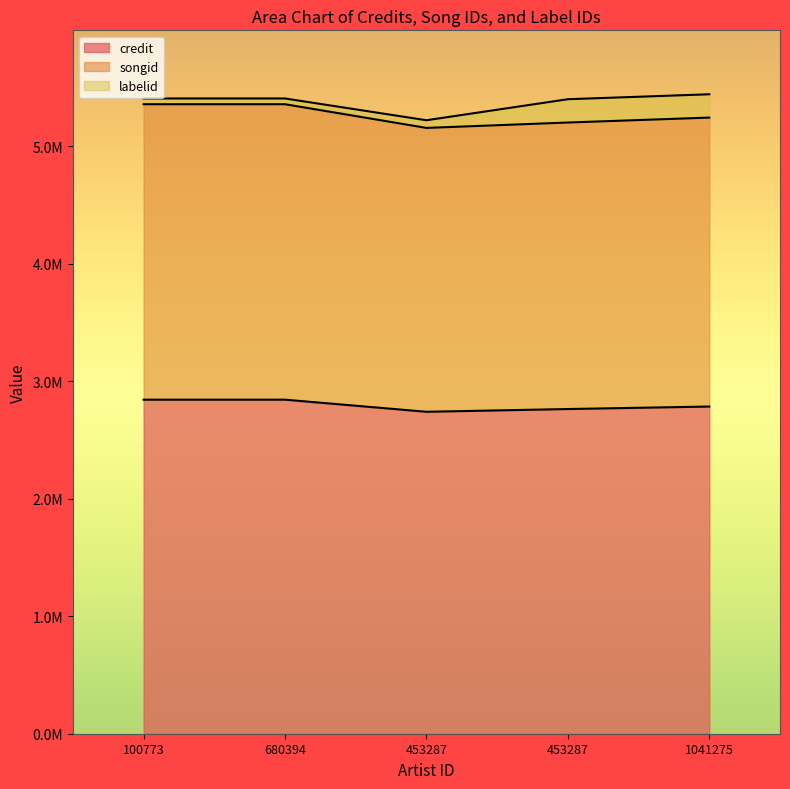

True or false: credit and songid intersect in this chart.

False